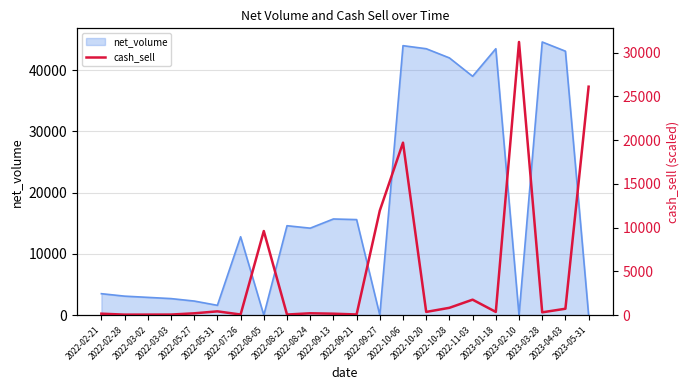

What is the highest value of the net_volume series?

44600